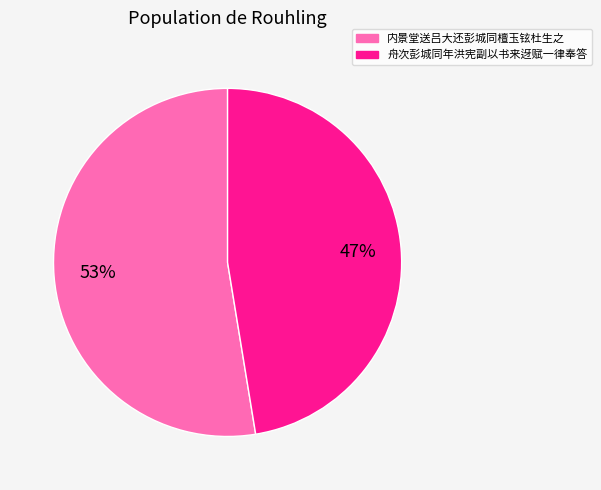

What percentage is the 舟次彭城同年洪宪副以书来迓赋一律奉答 slice, to the nearest percent?

47%